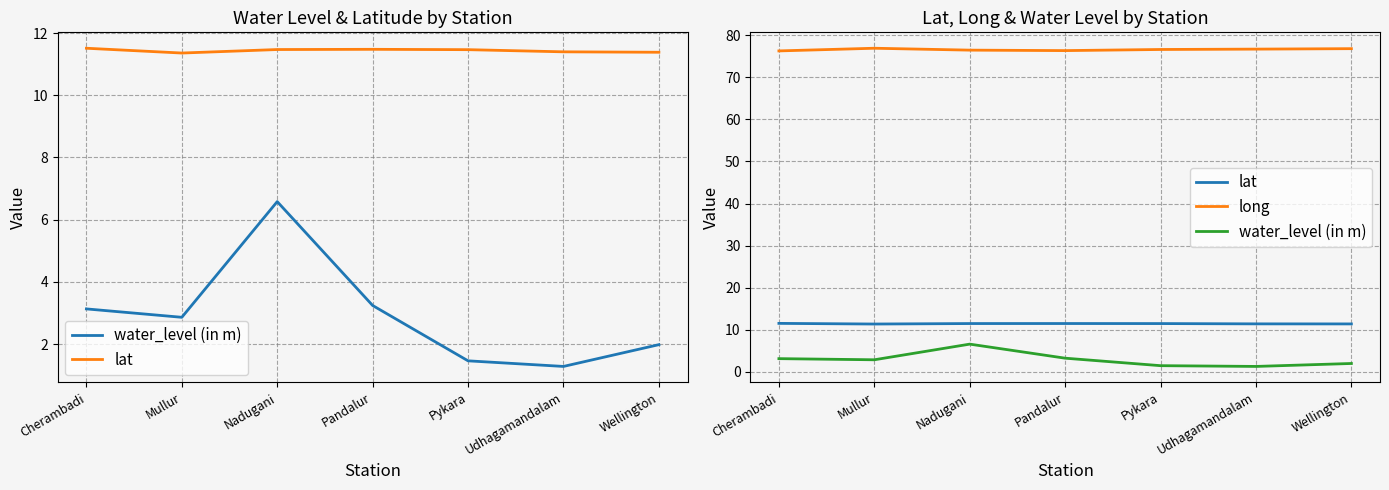

The value of lat at Udhagamandalam is 15.4. True or false?

False